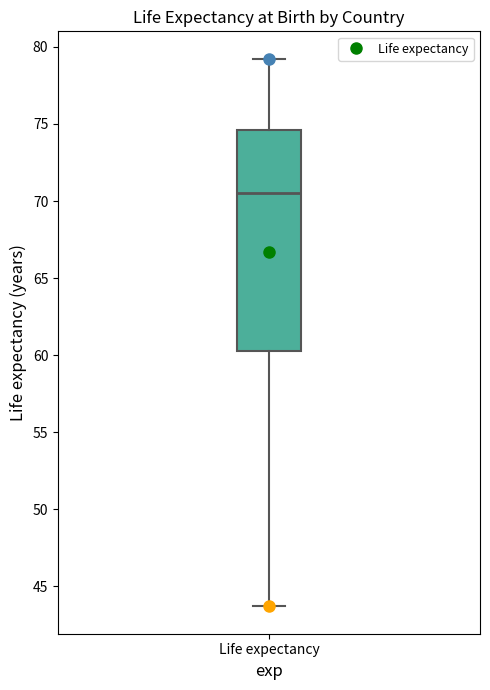

Transcribe this box plot: give where the median line is, the range the box spans, and where the two whiskers end, as read against the y-axis. The values are not printed on the chart, so give them approximately, as read against the axis.

median 70.5, box 60.5 to 74.5, whiskers 43.5 to 79.0